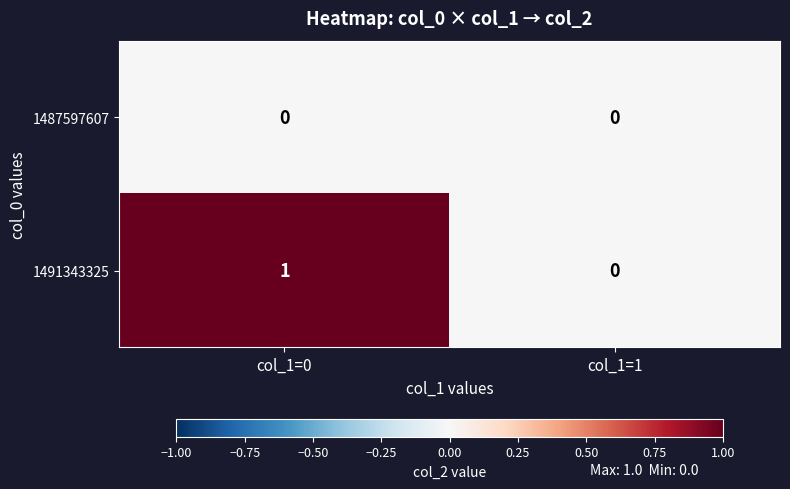

Which series has the largest range (max minus min)?

1491343325